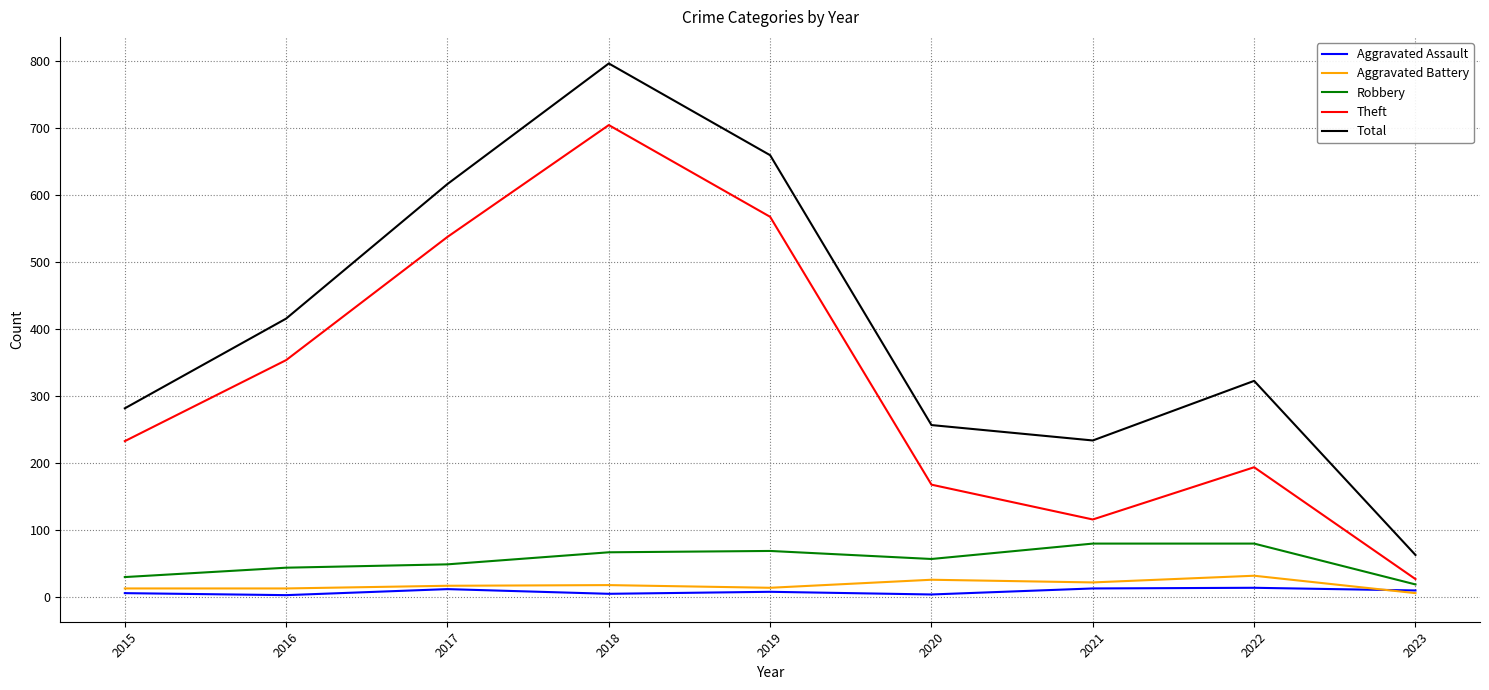

Which series has the largest total across all categories?

Total